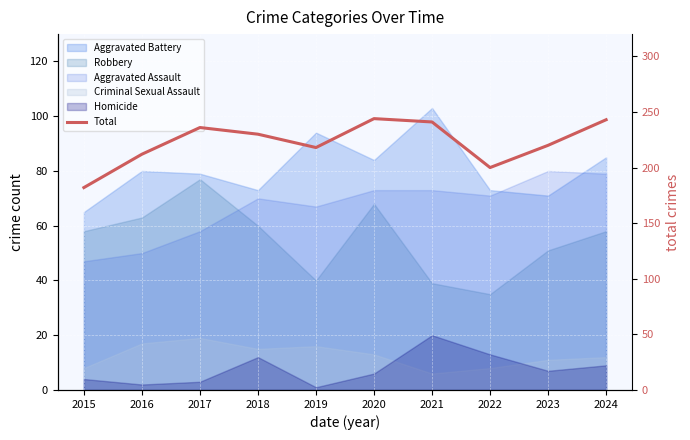

What is the ratio of the value at 2015 to the value at 2024?

0.7